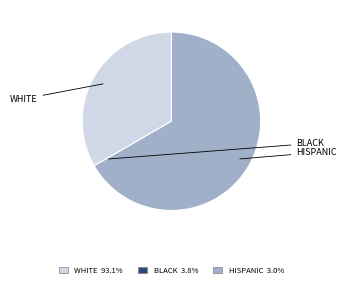

Is there any slice that represents more than half of the pie?

Yes